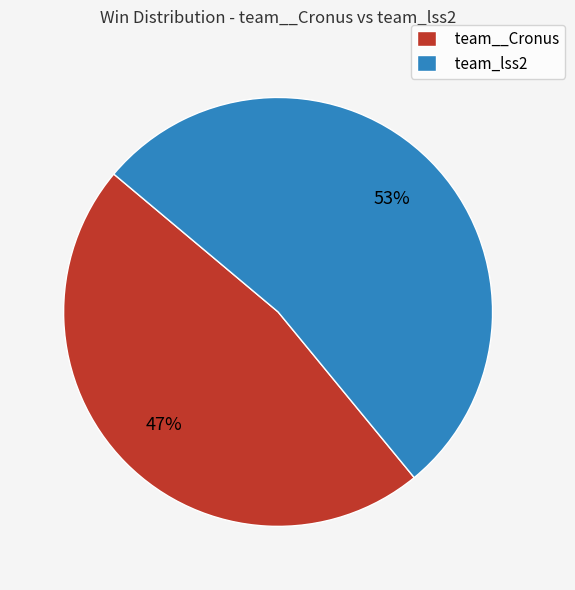

Between team_lss2 and team__Cronus, which is larger?

team_lss2